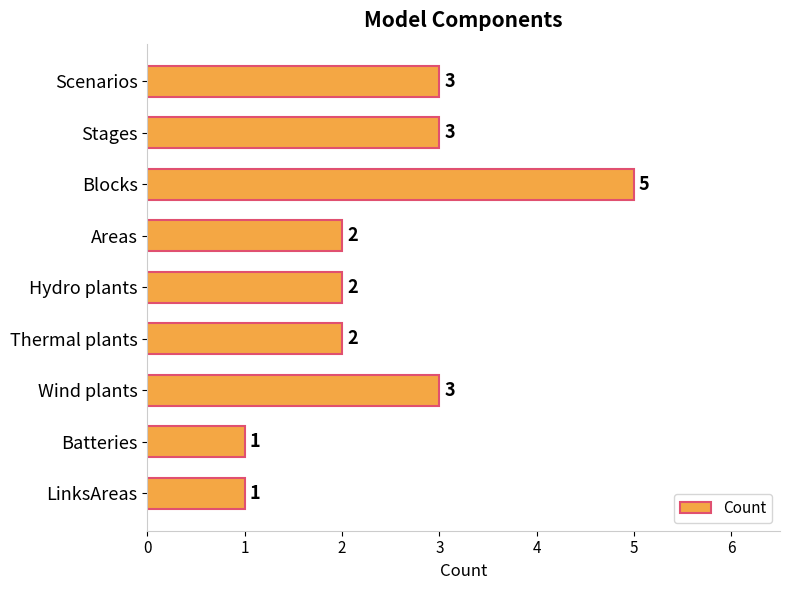

Between Scenarios and Areas, which is larger?

Scenarios